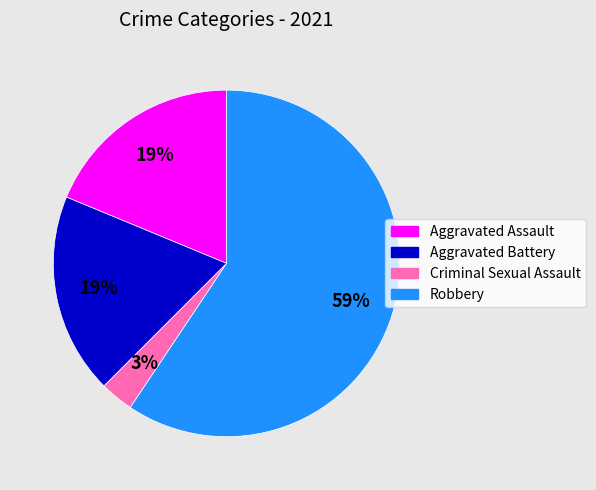

Is it true that Criminal Sexual Assault is 13% of the pie?

False